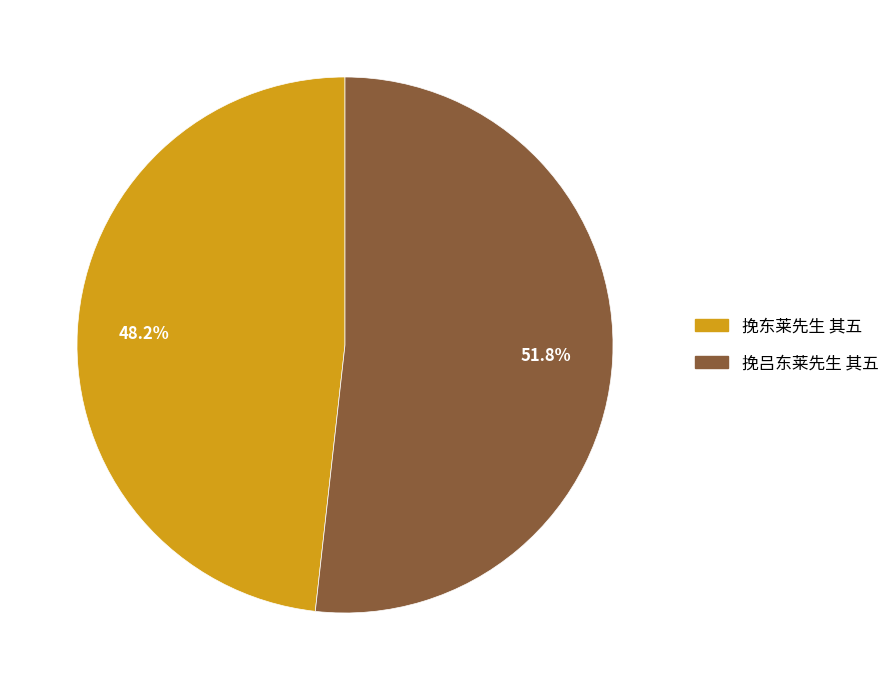

To the nearest percent, what percentage of the pie is 挽吕东莱先生 其五?

52%